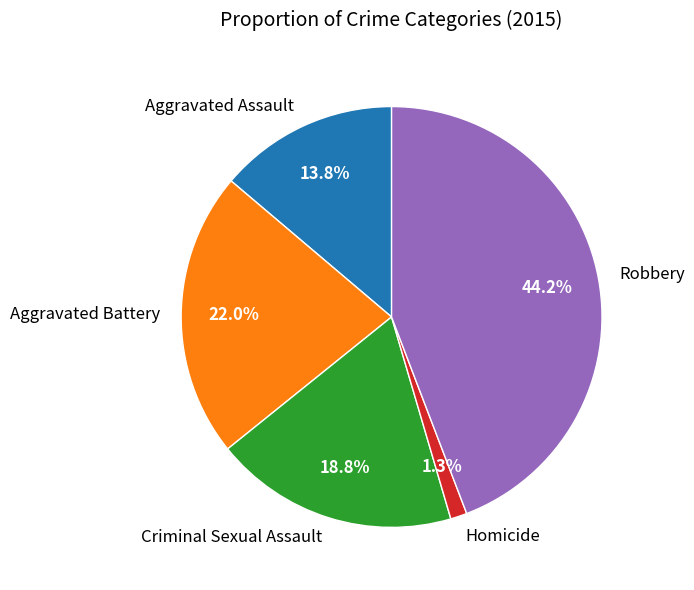

Is there any slice that represents more than half of the pie?

No